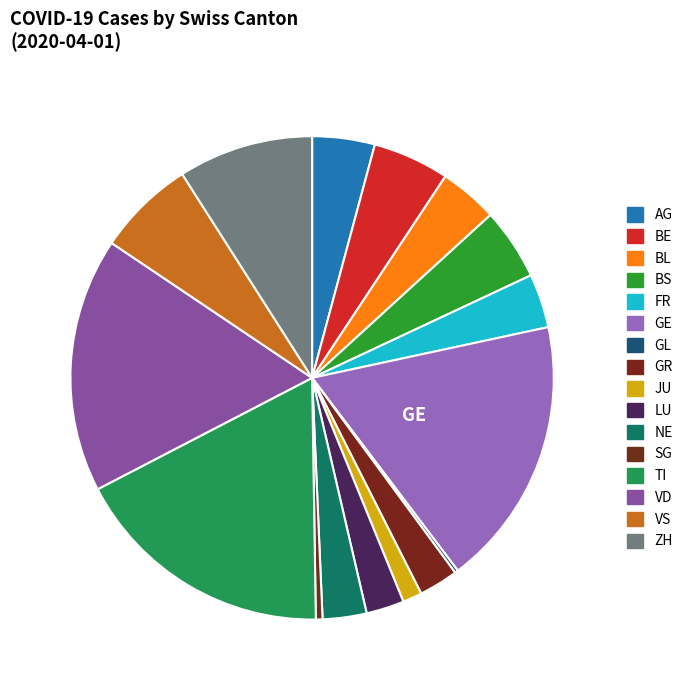

Which category has the biggest portion of the pie?

GE